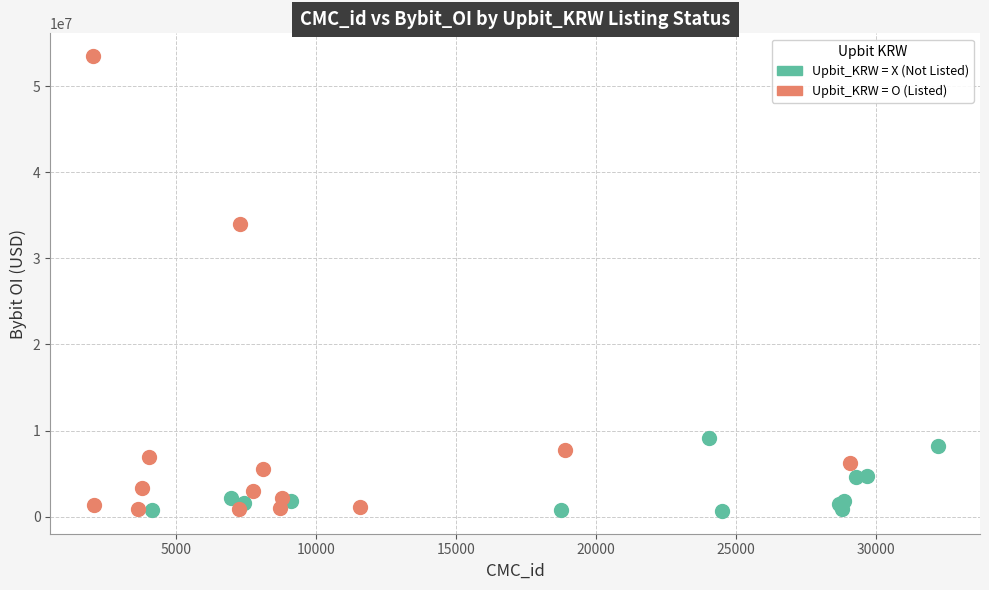

Which series has the widest spread of Y values?

Upbit_KRW = O (Listed)